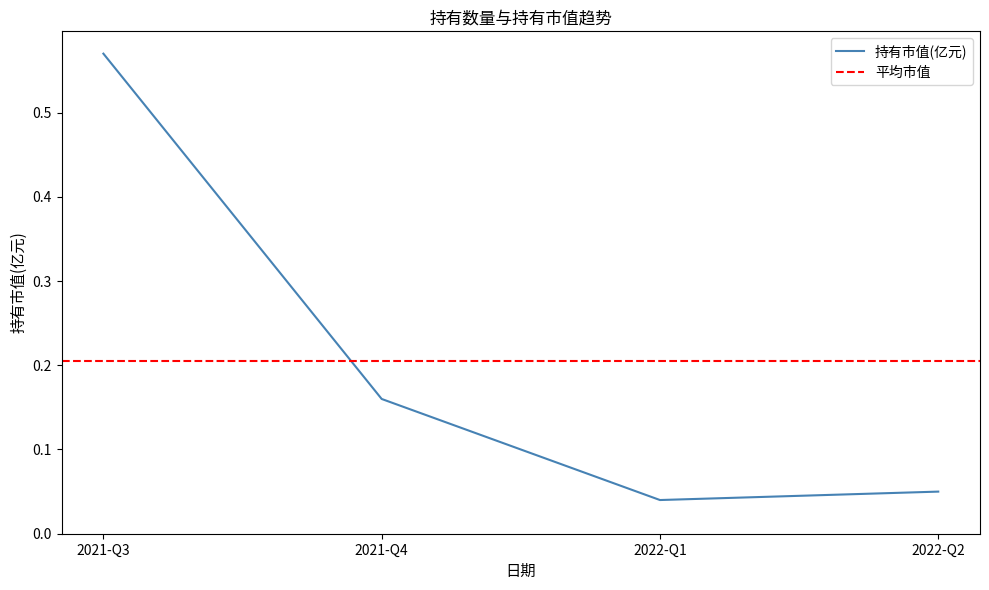

Rank the categories by value from highest to lowest.

2021-Q3, 2021-Q4, 2022-Q2, 2022-Q1